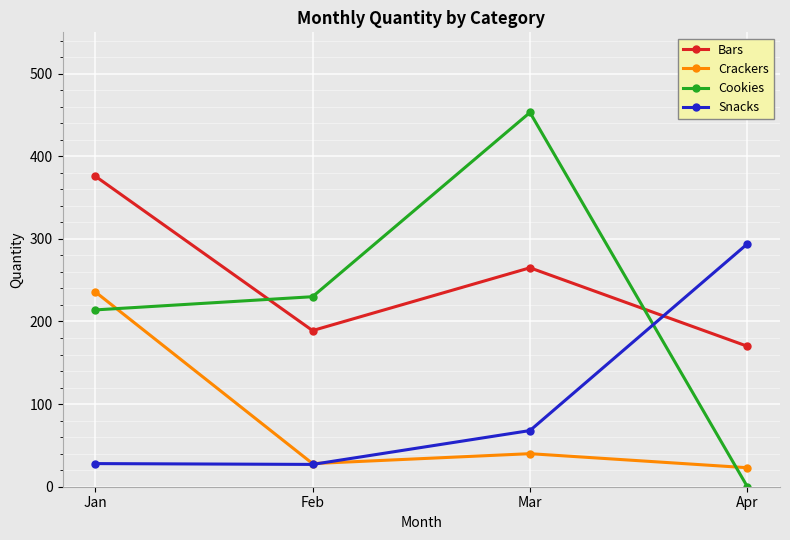

At which label does Bars first exceed 265?

Jan